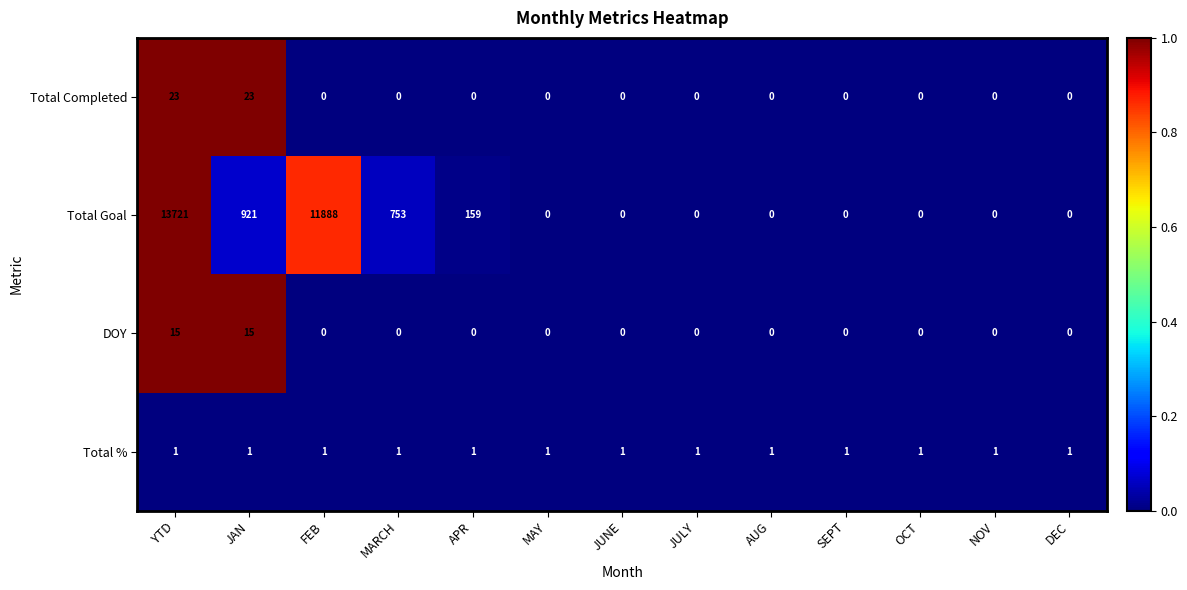

Which series has the widest spread of values?

Total Goal